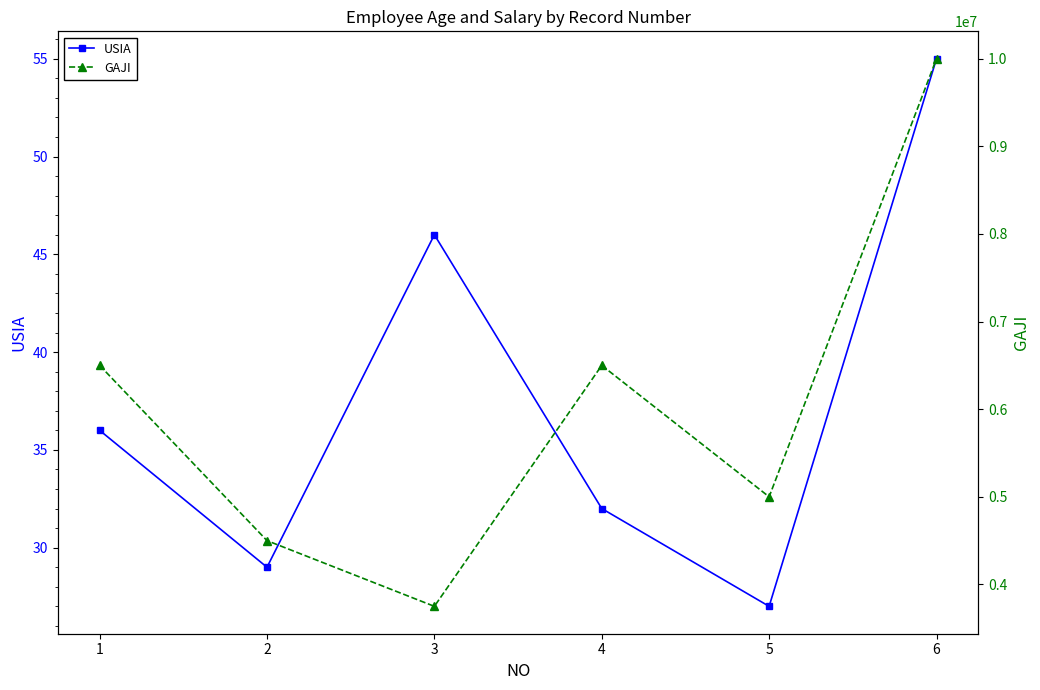

Between 2 and 6, which series saw the biggest shift?

GAJI